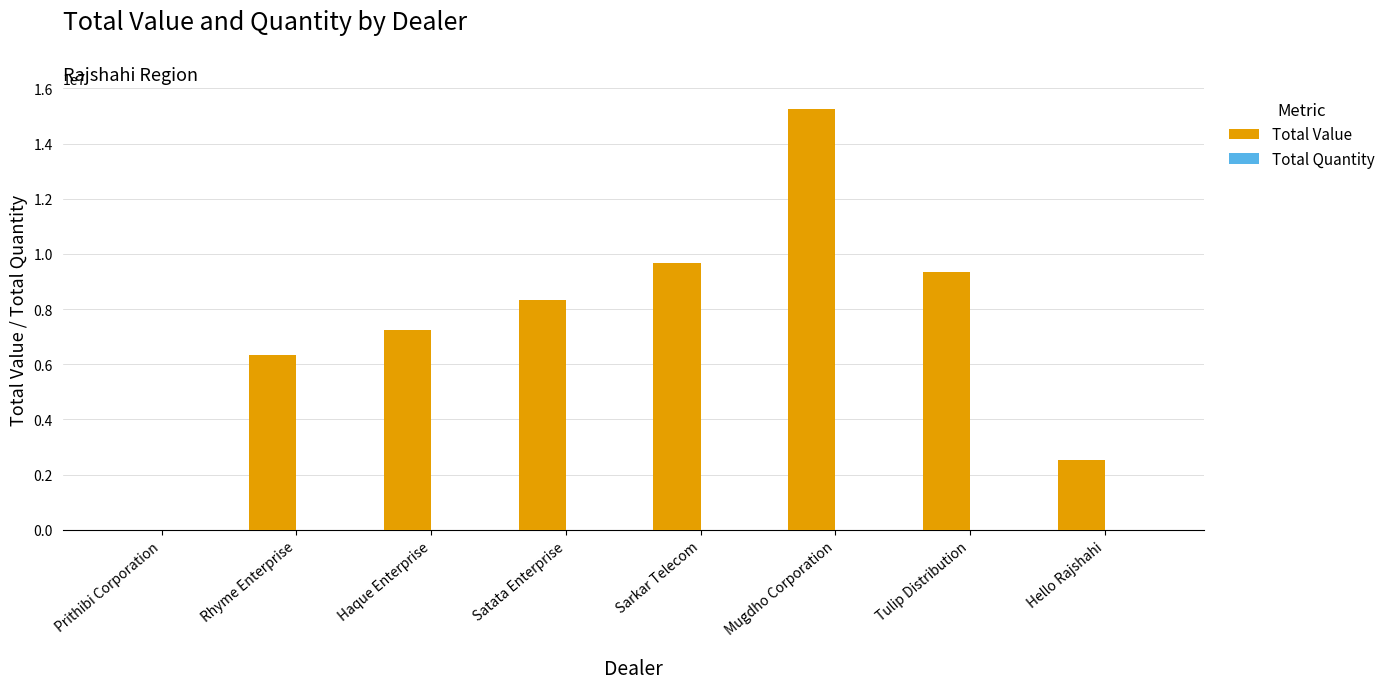

Is it true that Total Value equals 9342620.0 at Tulip Distribution?

True